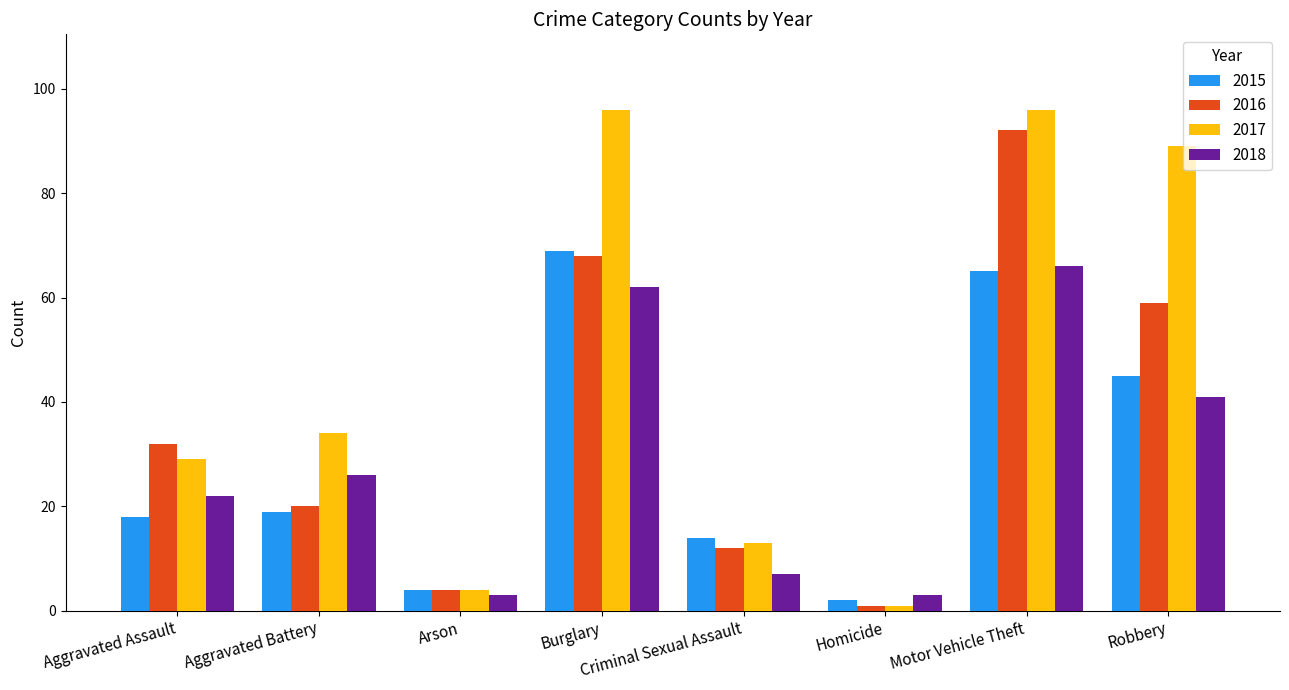

What is the maximum value shown in the chart?

96